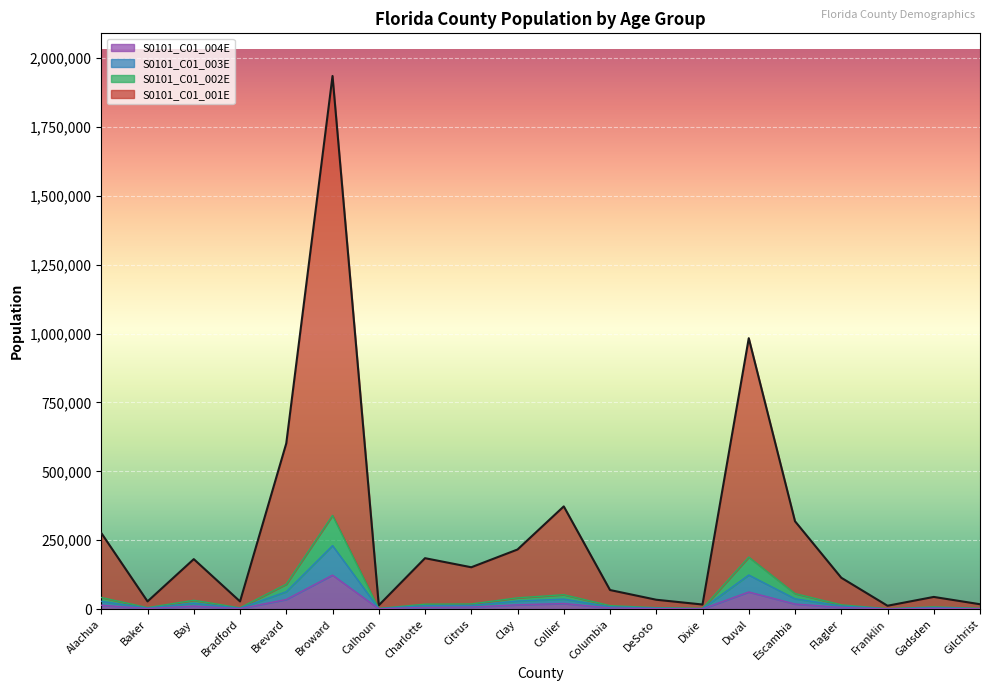

True or false: S0101_C01_002E and S0101_C01_001E cross at least once.

False